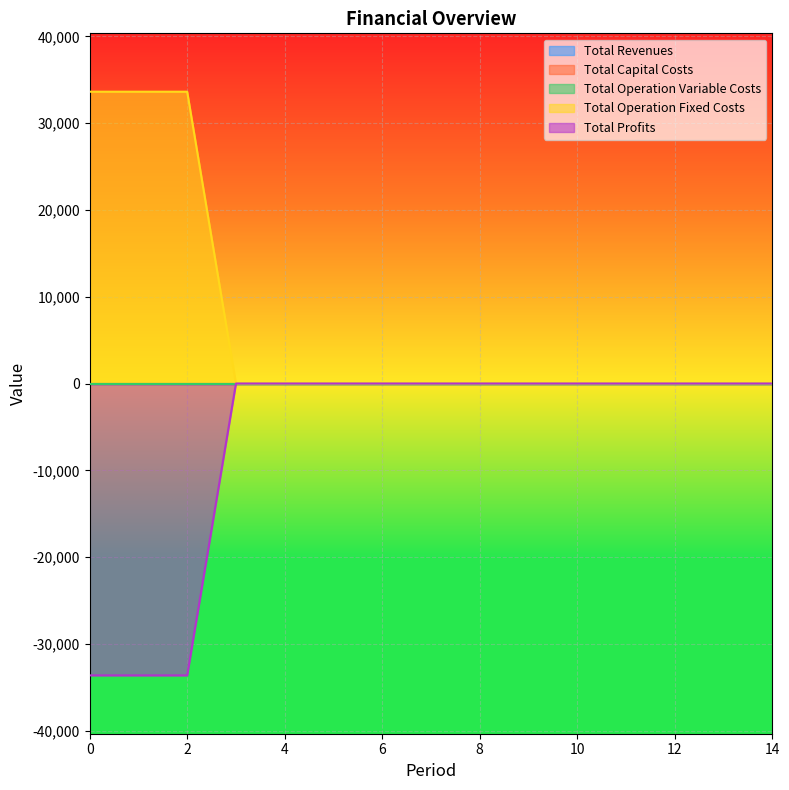

Is the value of Total Operation Fixed Costs at 8 greater than the value of Total Revenues at 0?

No